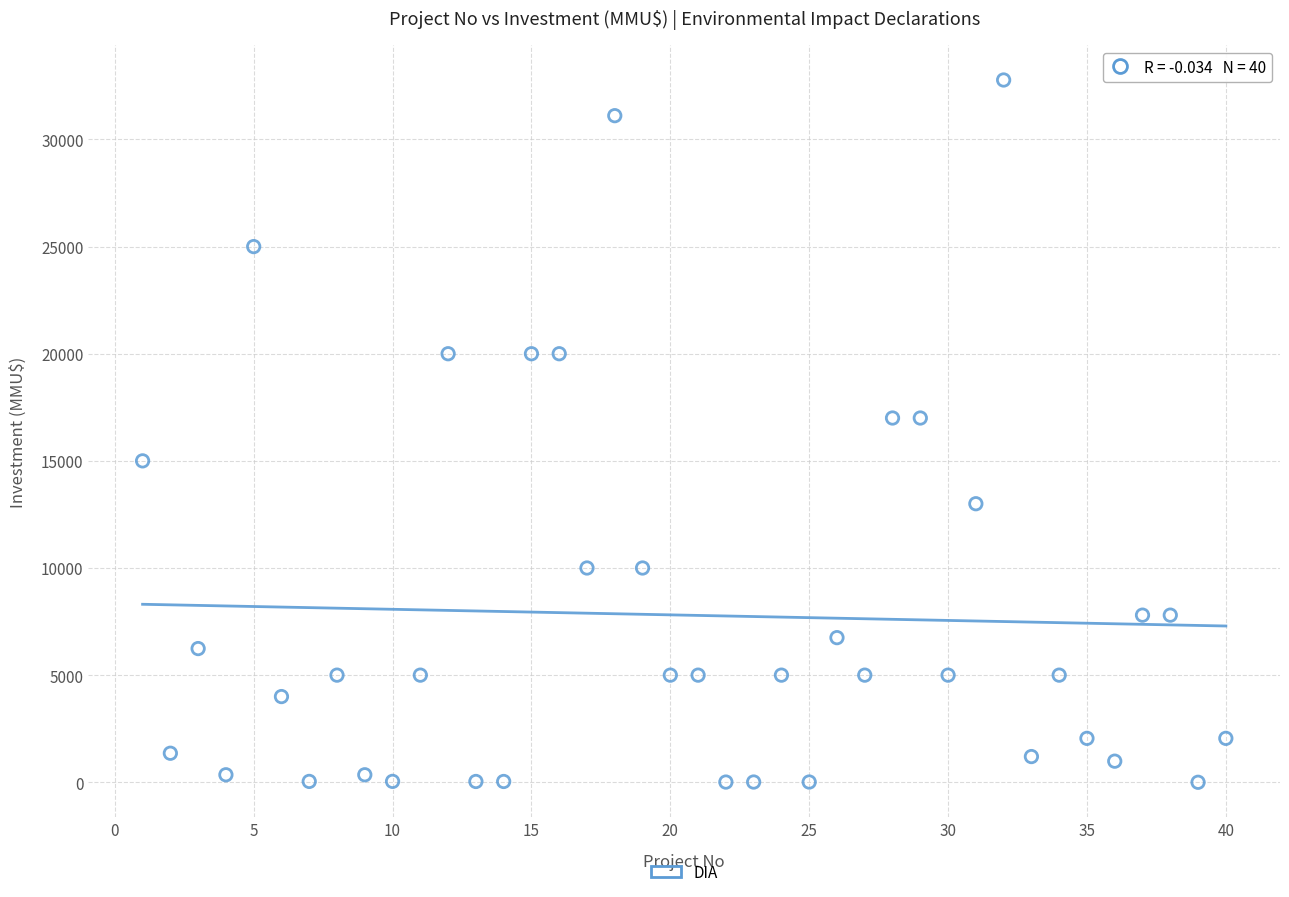

What is the range of X values (max minus min)?

39